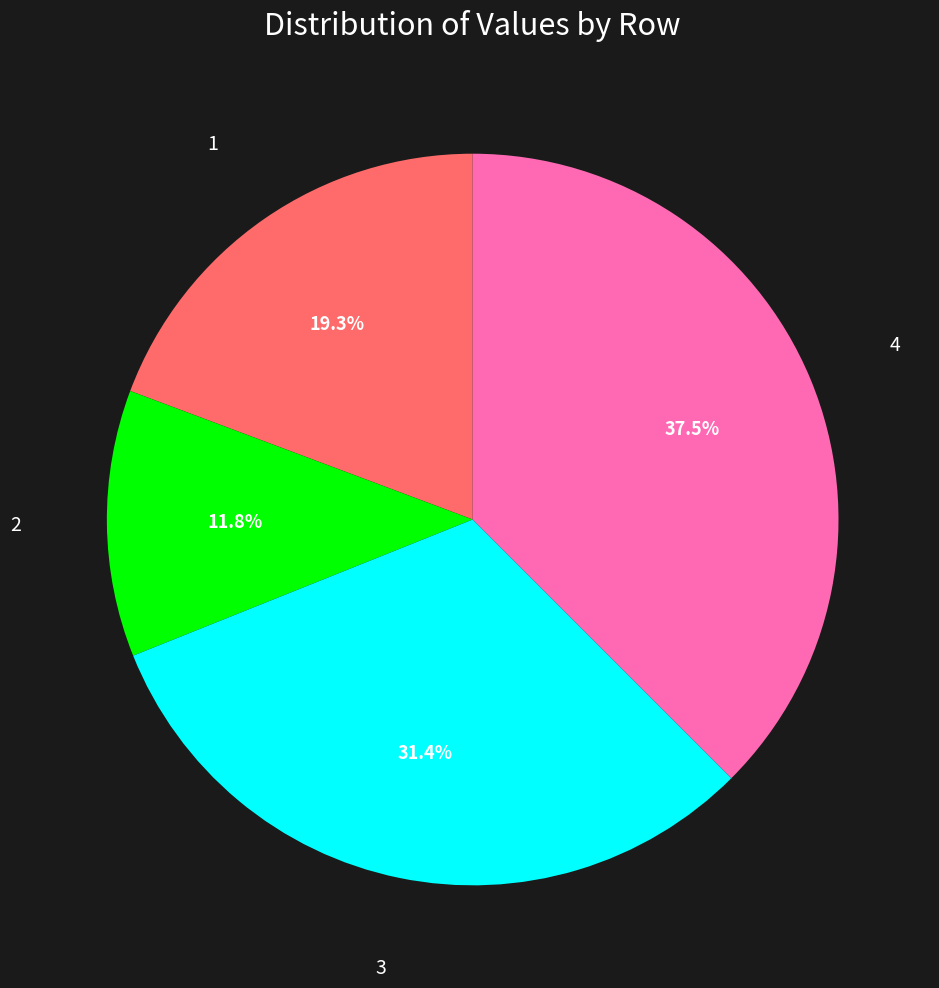

To the nearest percent, what is the average slice percentage?

25%